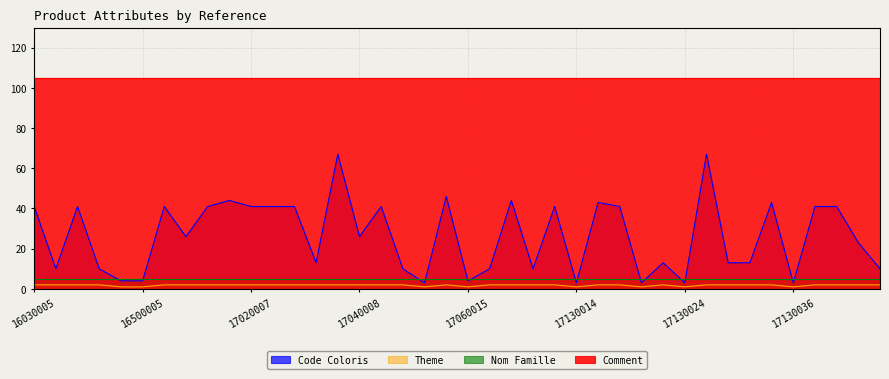

How many categories are shown in the chart?

40